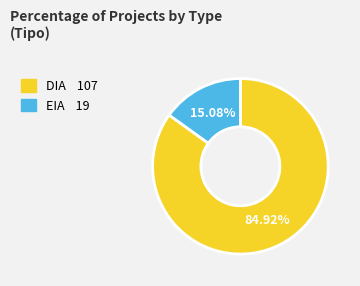

True or false: EIA accounts for 27% of the total.

False